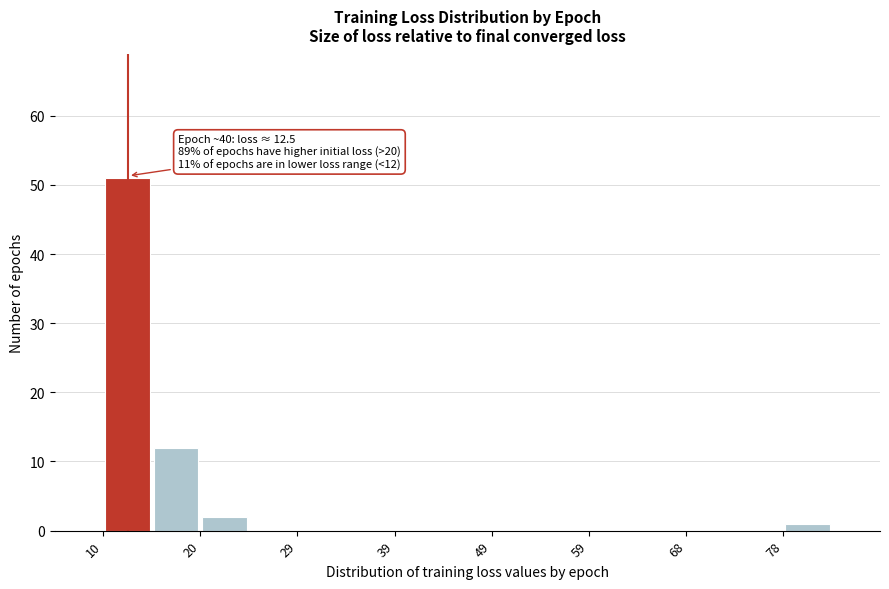

Over which range of the x-axis is the bar tallest?

10 to 15